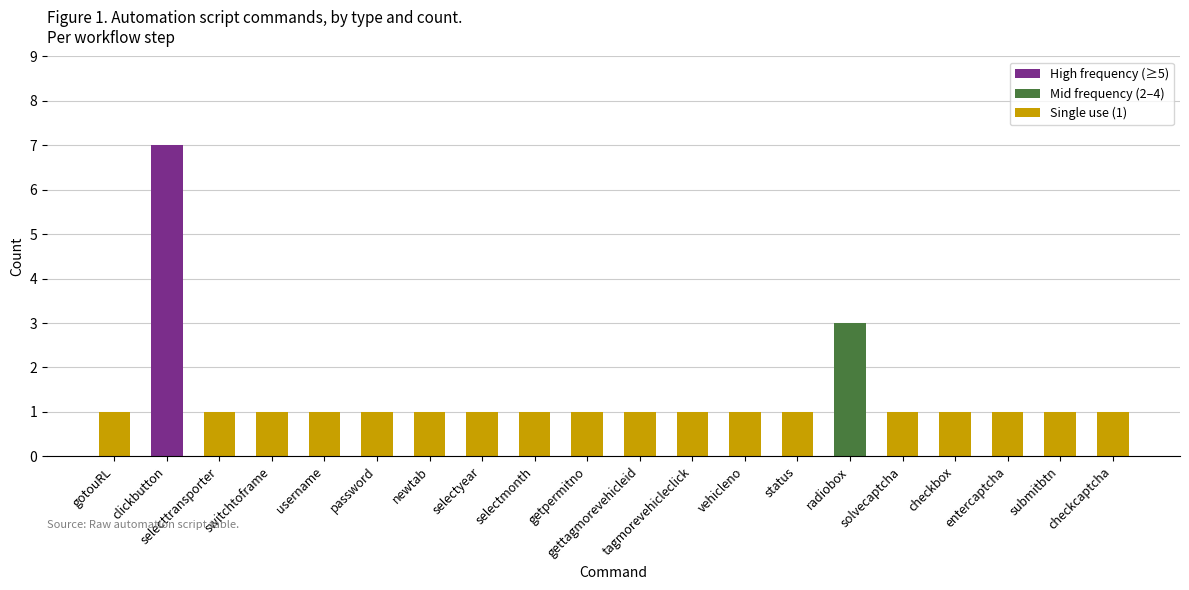

Reading right to left, transcribe all the data shown in this chart.

checkcaptcha=1	submitbtn=1	entercaptcha=1	checkbox=1	solvecaptcha=1	radiobox=3	status=1	vehicleno=1	tagmorevehicleclick=1	gettagmorevehicleid=1	getpermitno=1	selectmonth=1	selectyear=1	newtab=1	password=1	username=1	switchtoframe=1	selecttransporter=1	clickbutton=7	gotouRL=1